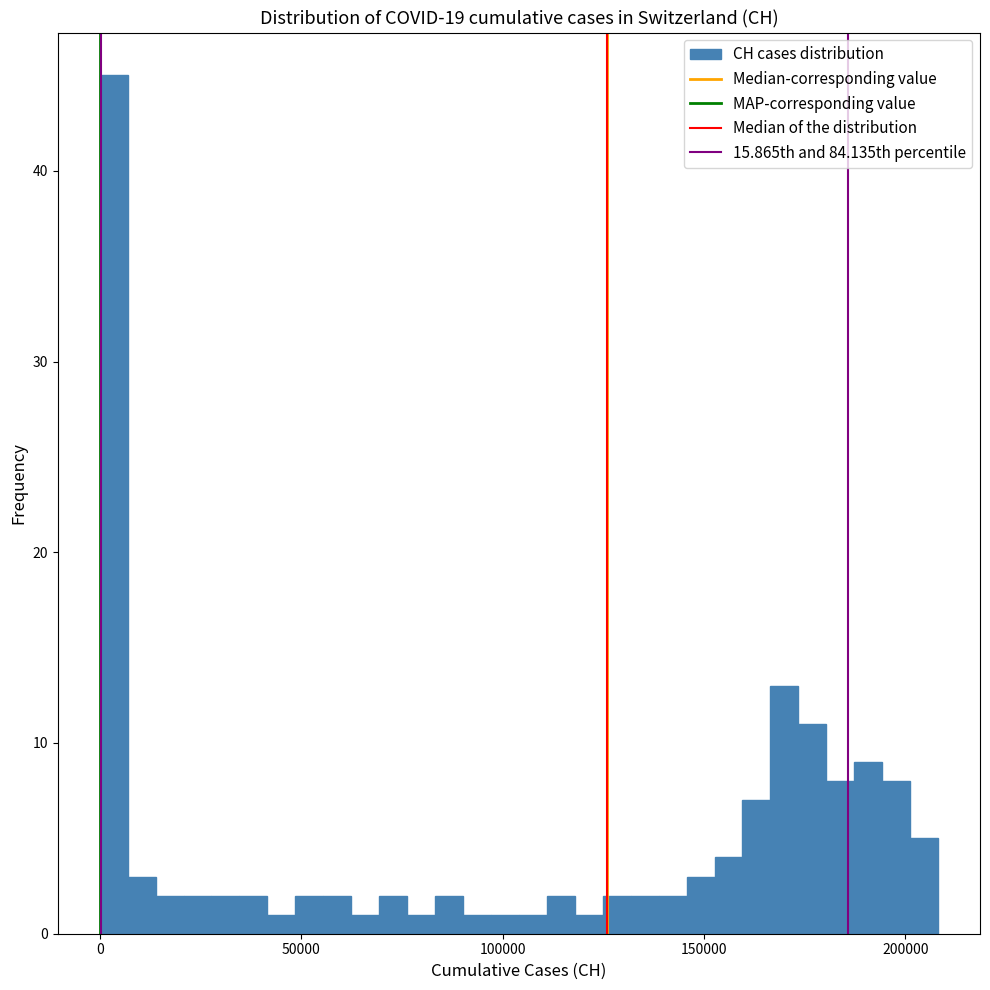

Around what value on the x-axis is the tallest bar? Give the approximate position of its centre, as read against the axis.

5000